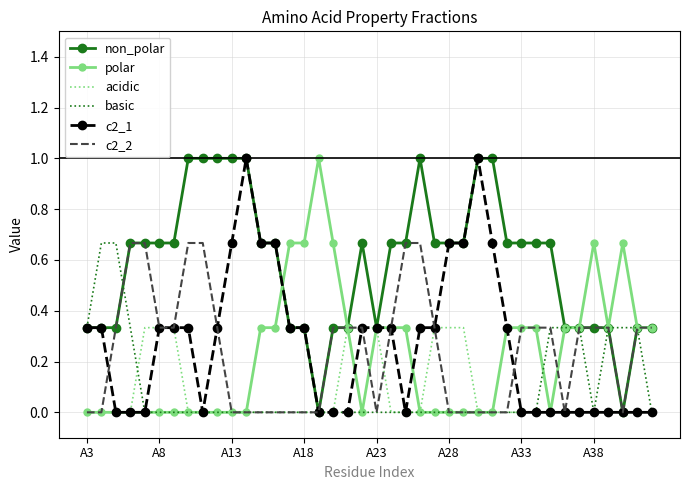

Which series has the largest total across all categories?

non_polar